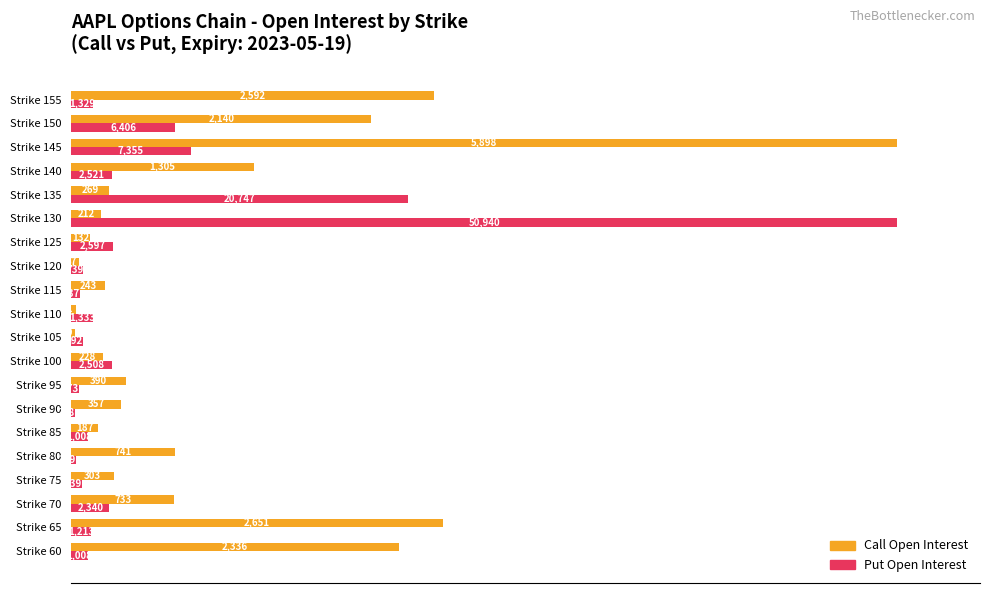

What are all the series names shown in the legend?

Call Open Interest, Put Open Interest